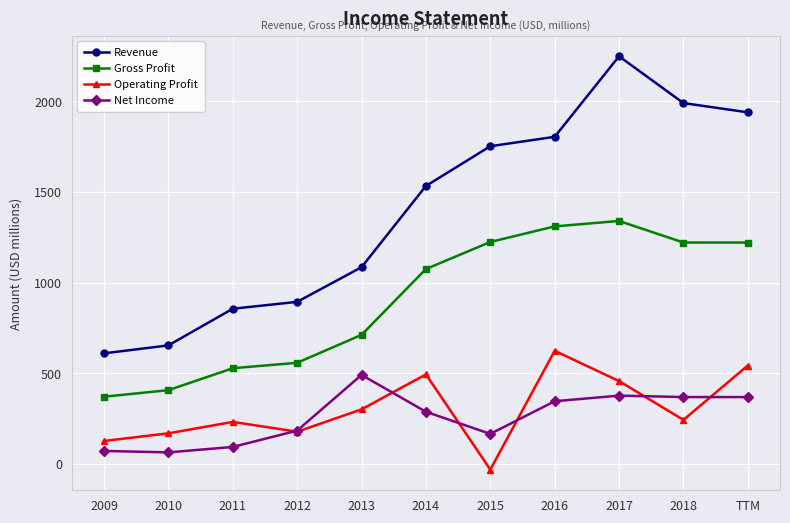

What is the sum of the Gross Profit values at 2015 and 2012?

1782